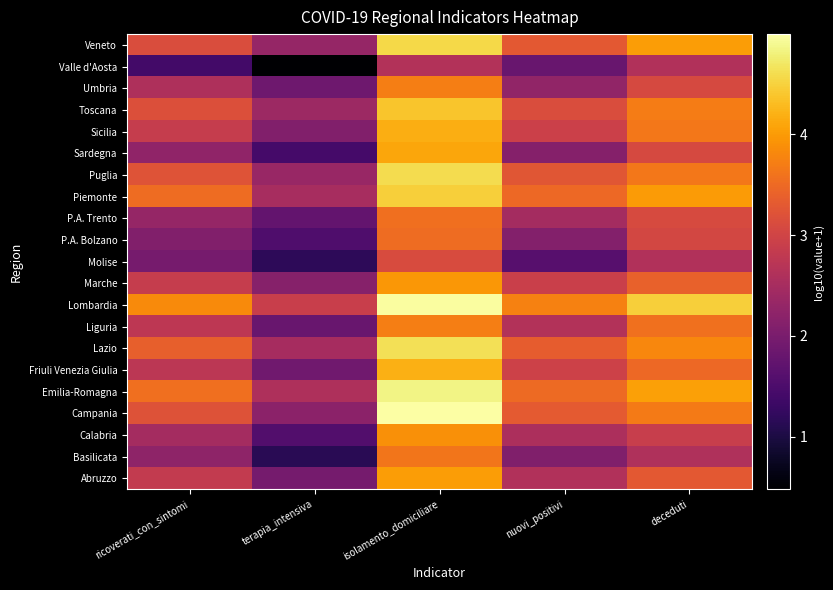

Reading right to left, transcribe all the data shown in this chart.

Abruzzo: deceduti=3.3	nuovi_positivi=2.6	isolamento_domiciliare=4.0	terapia_intensiva=1.9	ricoverati_con_sintomi=2.8
Basilicata: deceduti=2.6	nuovi_positivi=2.1	isolamento_domiciliare=3.6	terapia_intensiva=1.1	ricoverati_con_sintomi=2.2
Calabria: deceduti=2.9	nuovi_positivi=2.6	isolamento_domiciliare=3.9	terapia_intensiva=1.6	ricoverati_con_sintomi=2.5
Campania: deceduti=3.7	nuovi_positivi=3.3	isolamento_domiciliare=5.0	terapia_intensiva=2.2	ricoverati_con_sintomi=3.2
Emilia-Romagna: deceduti=4.1	nuovi_positivi=3.5	isolamento_domiciliare=4.8	terapia_intensiva=2.6	ricoverati_con_sintomi=3.6
Friuli Venezia Giulia: deceduti=3.5	nuovi_positivi=3.0	isolamento_domiciliare=4.2	terapia_intensiva=1.9	ricoverati_con_sintomi=2.7
Lazio: deceduti=3.8	nuovi_positivi=3.3	isolamento_domiciliare=4.6	terapia_intensiva=2.5	ricoverati_con_sintomi=3.4
Liguria: deceduti=3.6	nuovi_positivi=2.6	isolamento_domiciliare=3.7	terapia_intensiva=1.8	ricoverati_con_sintomi=2.8
Lombardia: deceduti=4.5	nuovi_positivi=3.7	isolamento_domiciliare=5.0	terapia_intensiva=2.9	ricoverati_con_sintomi=3.8
Marche: deceduti=3.4	nuovi_positivi=2.9	isolamento_domiciliare=4.0	terapia_intensiva=2.2	ricoverati_con_sintomi=2.9
Molise: deceduti=2.6	nuovi_positivi=1.6	isolamento_domiciliare=3.1	terapia_intensiva=1.2	ricoverati_con_sintomi=2.0
P.A. Bolzano: deceduti=3.0	nuovi_positivi=2.1	isolamento_domiciliare=3.5	terapia_intensiva=1.5	ricoverati_con_sintomi=2.1
P.A. Trento: deceduti=3.1	nuovi_positivi=2.5	isolamento_domiciliare=3.6	terapia_intensiva=1.7	ricoverati_con_sintomi=2.3
Piemonte: deceduti=4.0	nuovi_positivi=3.5	isolamento_domiciliare=4.5	terapia_intensiva=2.5	ricoverati_con_sintomi=3.5
Puglia: deceduti=3.6	nuovi_positivi=3.3	isolamento_domiciliare=4.6	terapia_intensiva=2.3	ricoverati_con_sintomi=3.2
Sardegna: deceduti=3.1	nuovi_positivi=2.1	isolamento_domiciliare=4.1	terapia_intensiva=1.4	ricoverati_con_sintomi=2.2
Sicilia: deceduti=3.6	nuovi_positivi=2.9	isolamento_domiciliare=4.2	terapia_intensiva=2.1	ricoverati_con_sintomi=2.9
Toscana: deceduti=3.7	nuovi_positivi=3.1	isolamento_domiciliare=4.4	terapia_intensiva=2.4	ricoverati_con_sintomi=3.2
Umbria: deceduti=3.1	nuovi_positivi=2.3	isolamento_domiciliare=3.7	terapia_intensiva=1.9	ricoverati_con_sintomi=2.6
Valle d'Aosta: deceduti=2.6	nuovi_positivi=1.8	isolamento_domiciliare=2.6	terapia_intensiva=0.5	ricoverati_con_sintomi=1.4
Veneto: deceduti=4.0	nuovi_positivi=3.3	isolamento_domiciliare=4.6	terapia_intensiva=2.3	ricoverati_con_sintomi=3.1